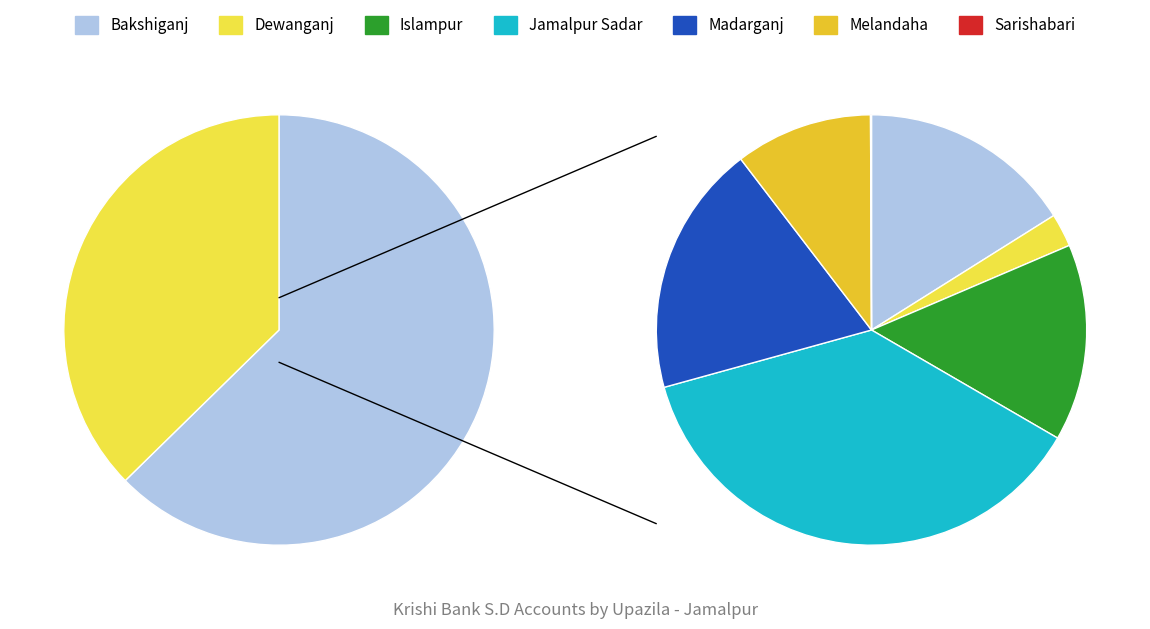

Which category has the smallest portion of the pie?

Sarishabari